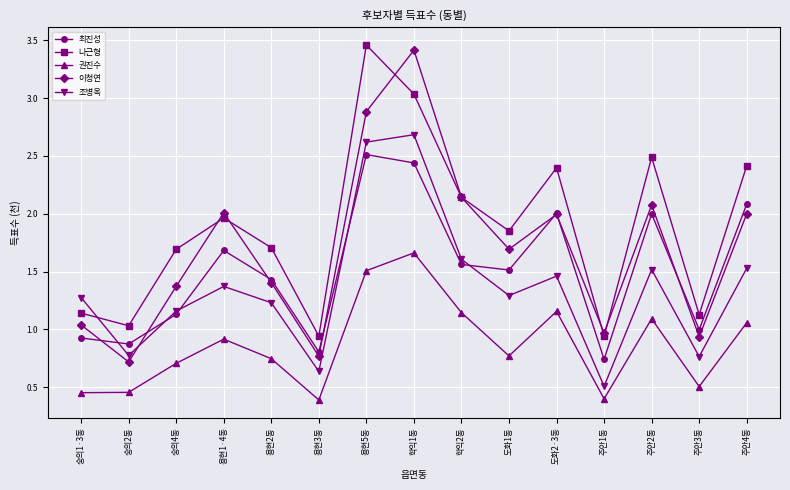

How many distinct data groups are displayed?

5